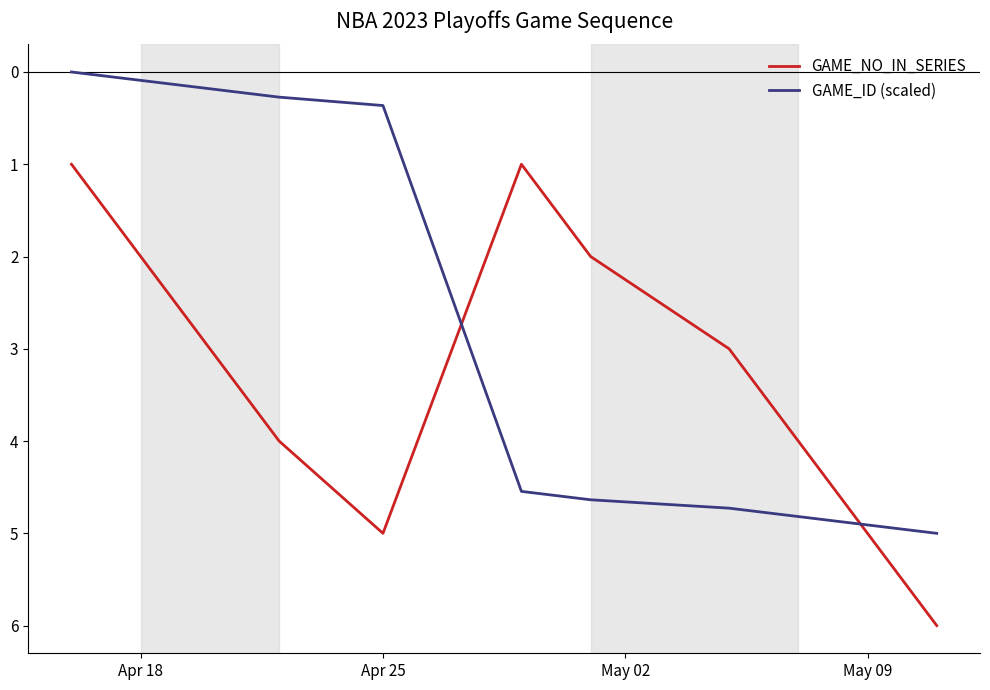

What is the difference between the maximum and minimum values in the GAME_ID (scaled) series?

5.0